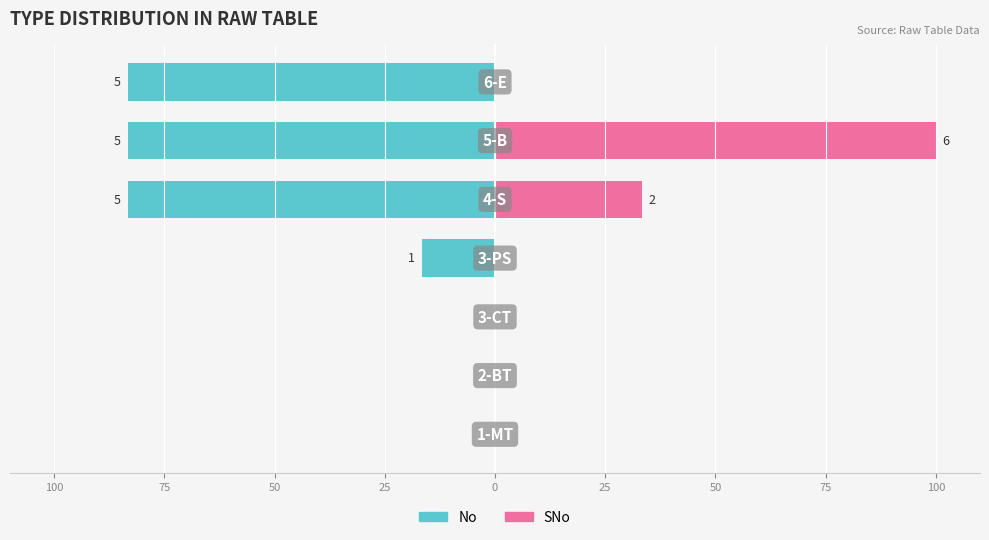

Count the number of categories in the chart.

7